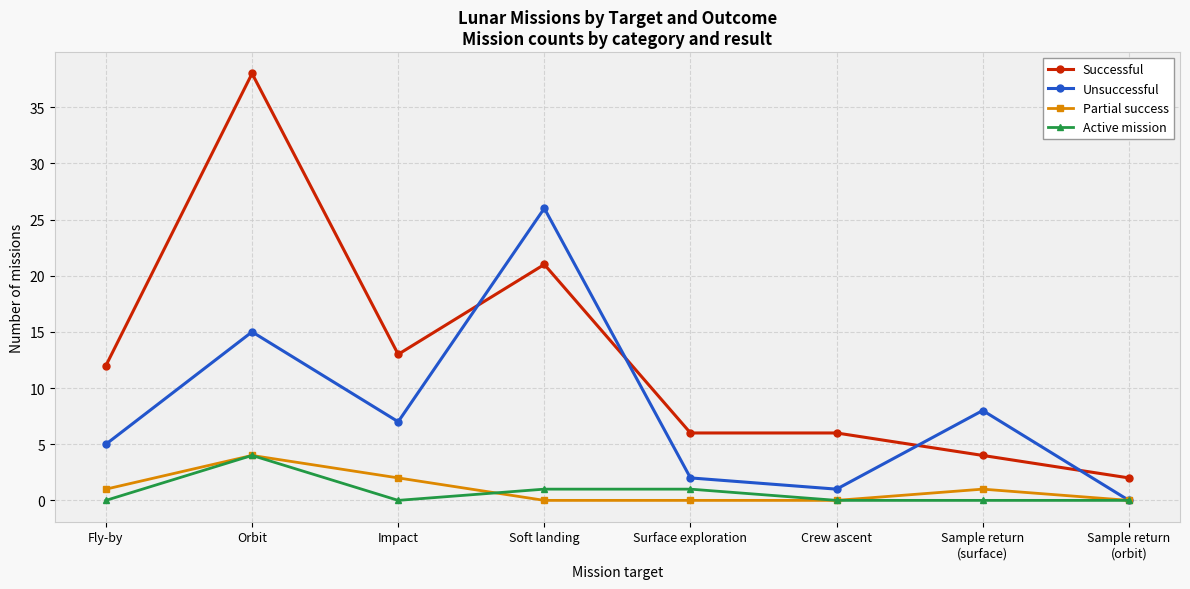

Reading left to right, extract all data points from this chart.

Successful: Fly-by=12	Orbit=38	Impact=13	Soft landing=21	Surface exploration=6	Crew ascent=6	Sample return
(surface)=4	Sample return
(orbit)=2
Unsuccessful: Fly-by=5	Orbit=15	Impact=7	Soft landing=26	Surface exploration=2	Crew ascent=1	Sample return
(surface)=8	Sample return
(orbit)=0
Partial success: Fly-by=1	Orbit=4	Impact=2	Soft landing=0	Surface exploration=0	Crew ascent=0	Sample return
(surface)=1	Sample return
(orbit)=0
Active mission: Fly-by=0	Orbit=4	Impact=0	Soft landing=1	Surface exploration=1	Crew ascent=0	Sample return
(surface)=0	Sample return
(orbit)=0